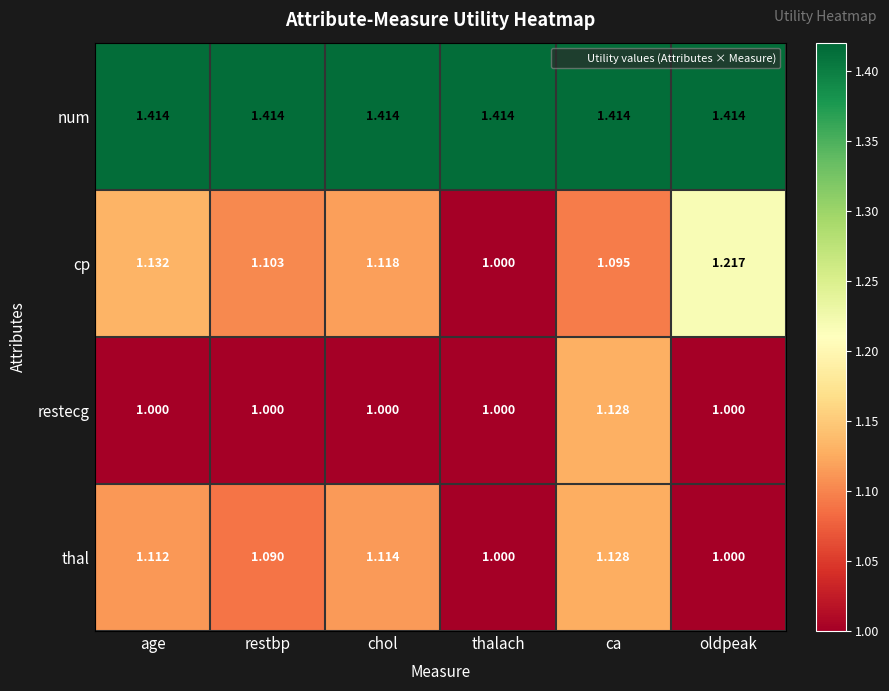

What is the spread (max minus min) of values at chol?

0.4